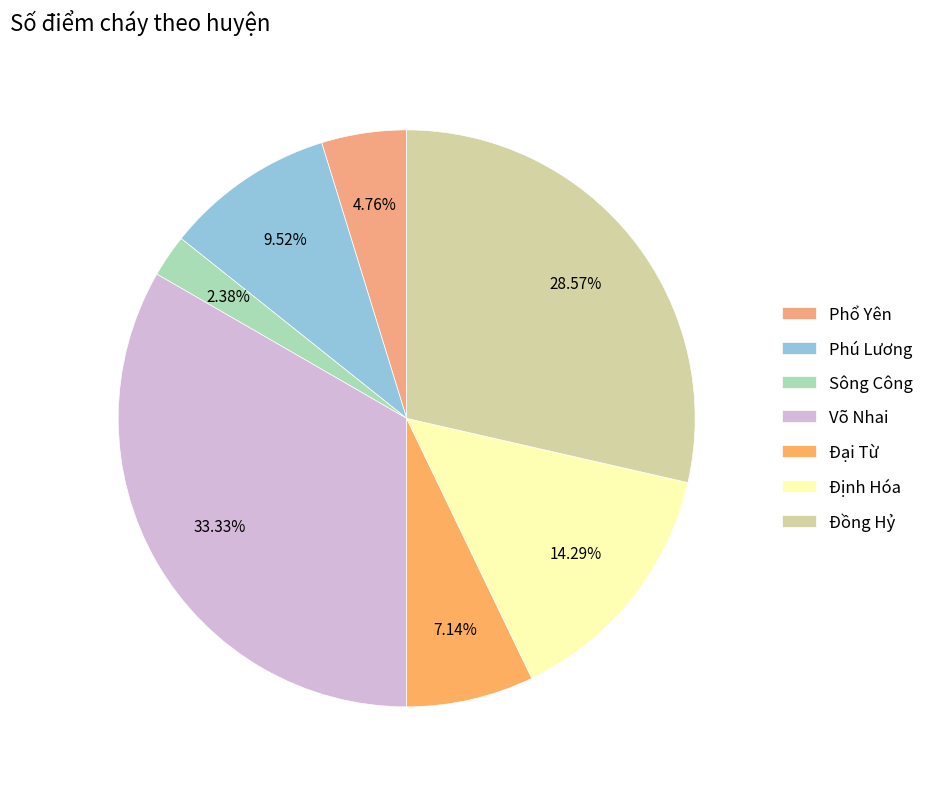

How many segments does this pie chart have?

7